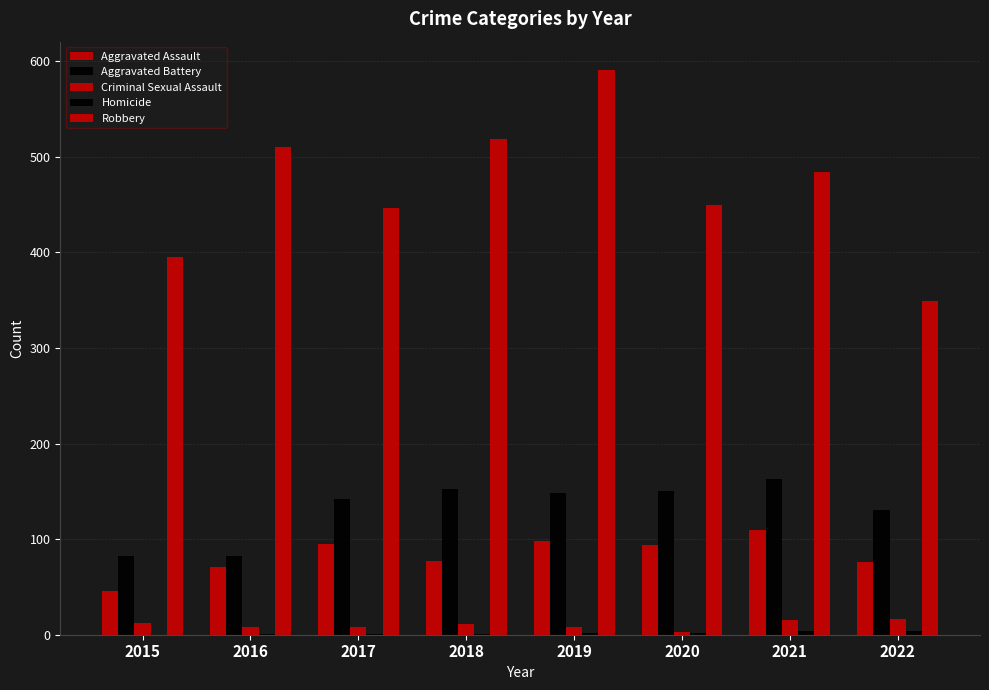

Which series has the largest total across all categories?

Robbery